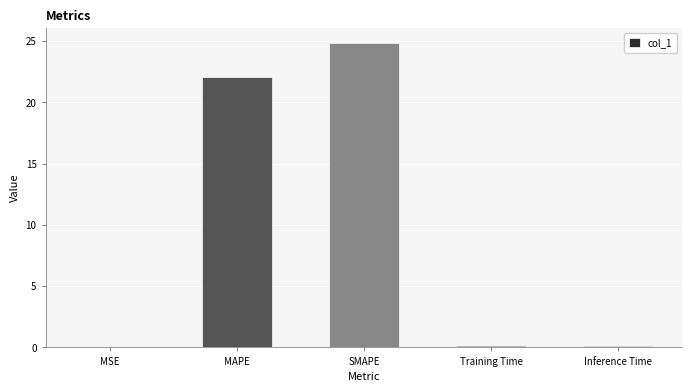

Are the bars grouped side by side (vs. stacked)?

No